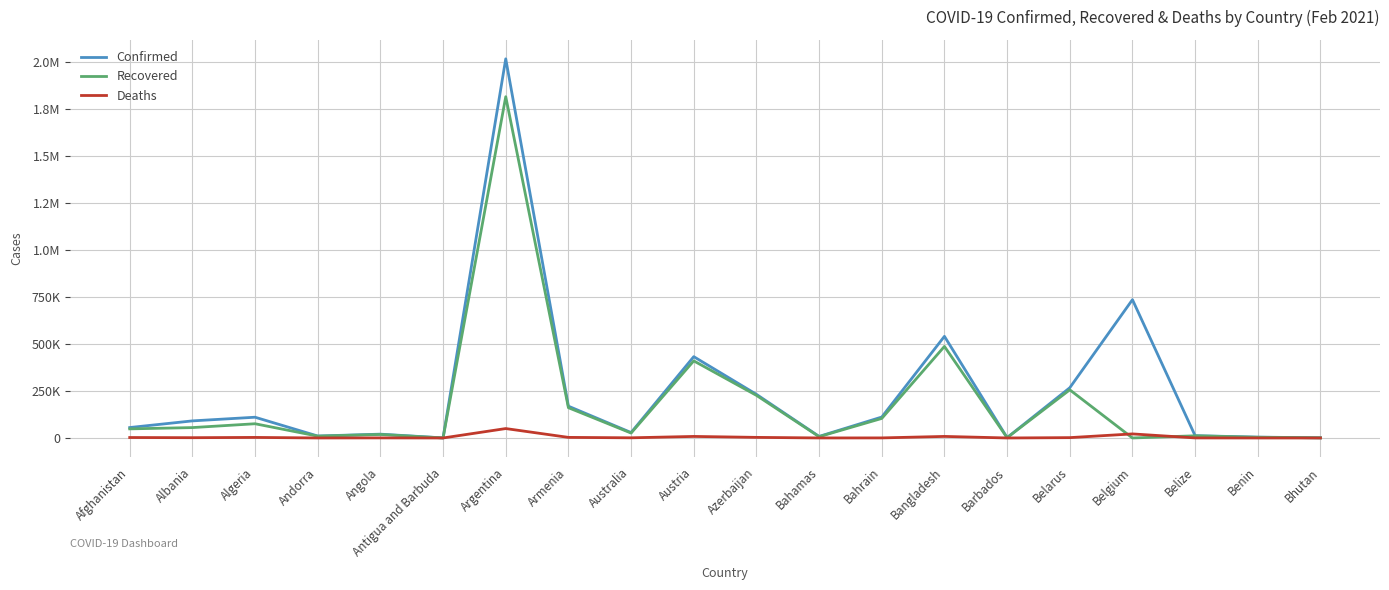

What is the value of the Confirmed point at the 5th from the left?

20294